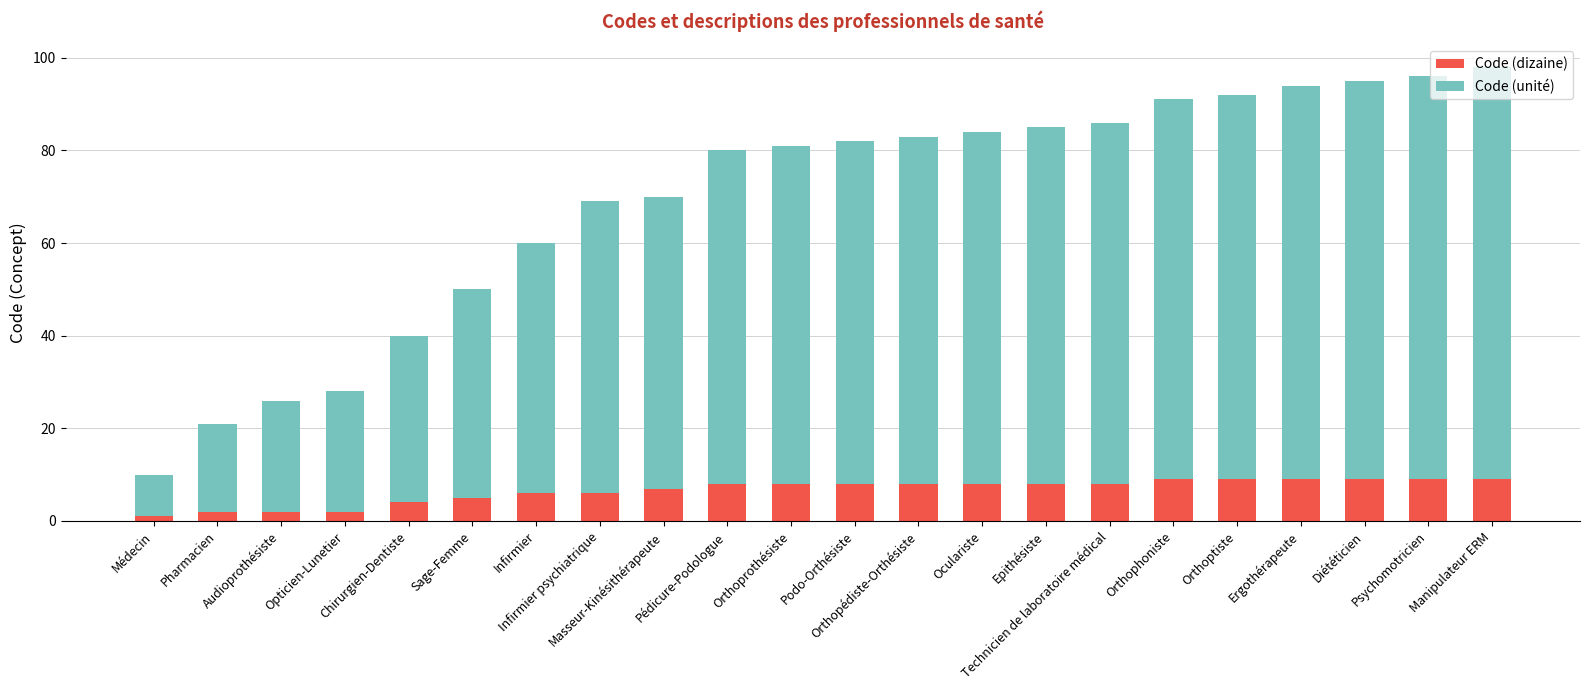

What is the maximum value for Code (dizaine)?

9